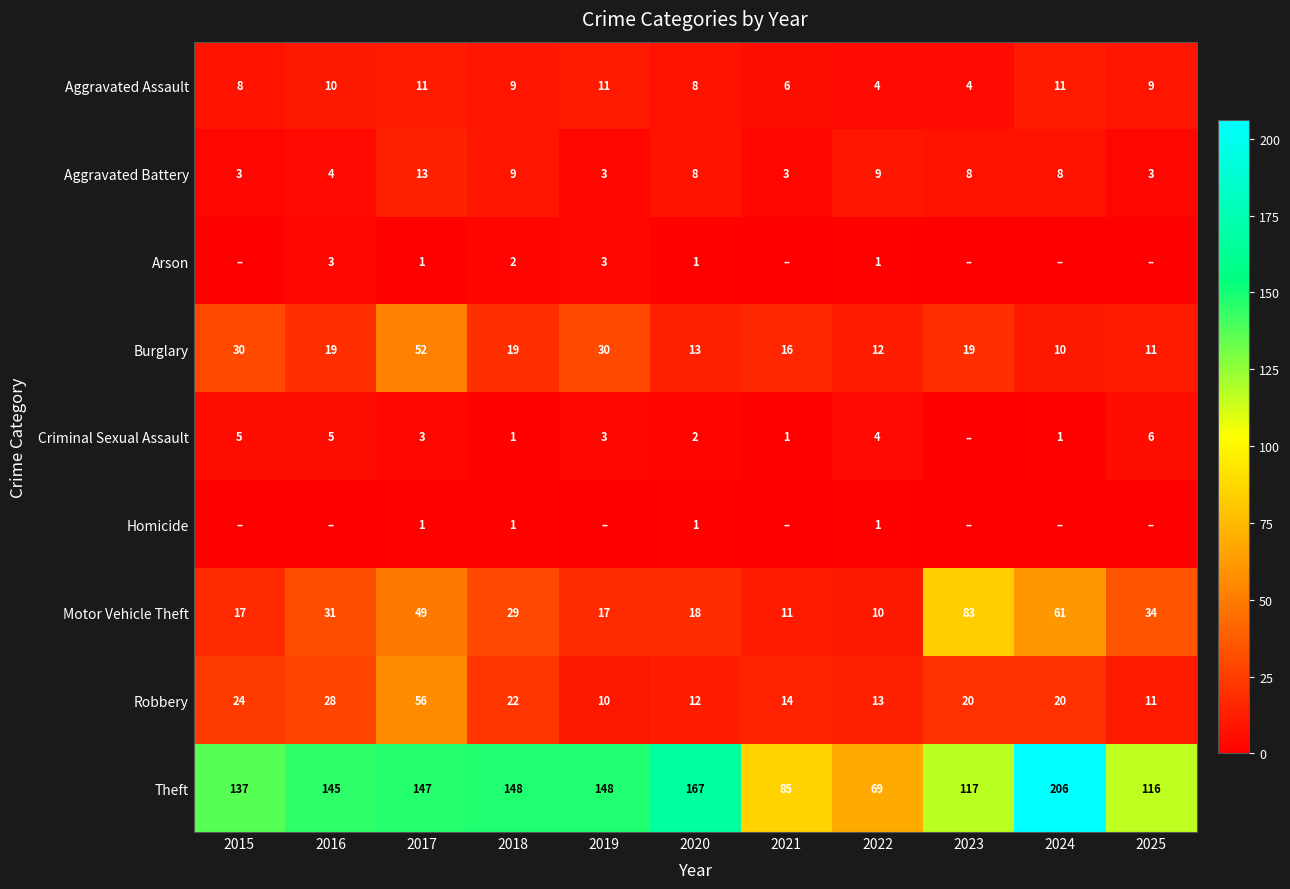

Between 2020 and 2024, which is larger?

2024